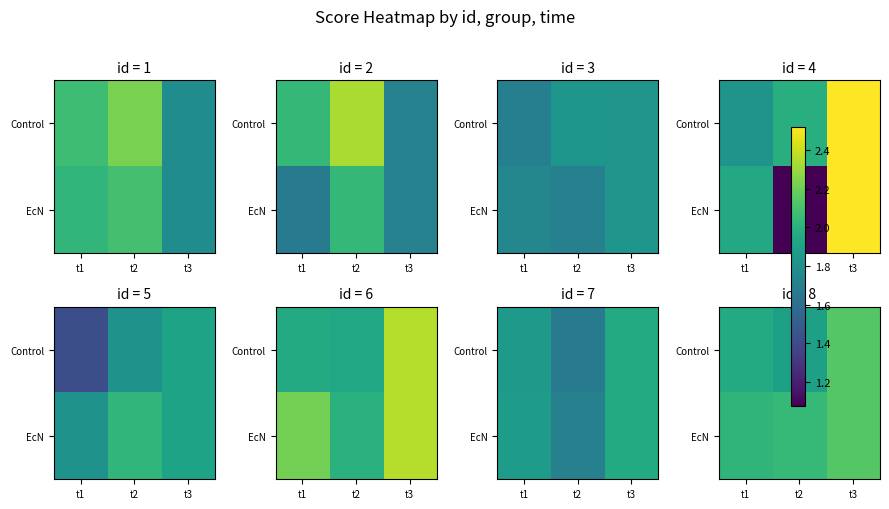

What is the difference between the Control values at t3 and t1?

0.2